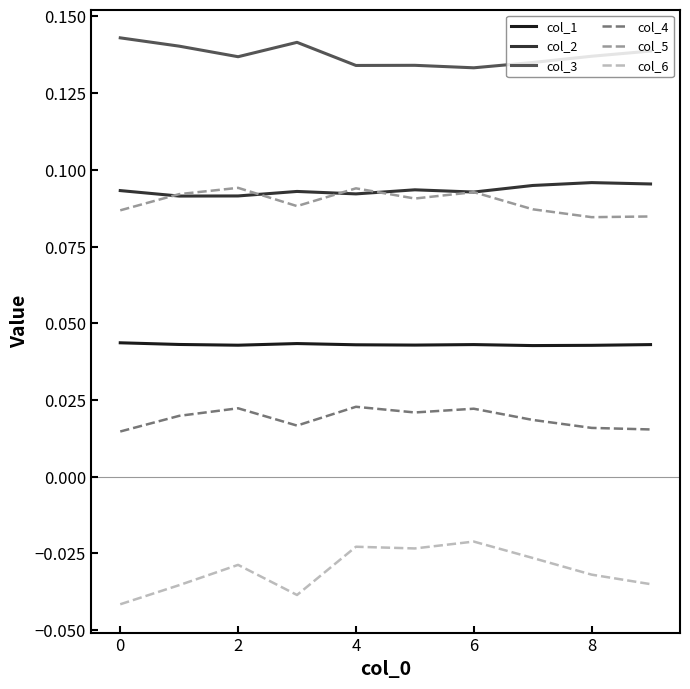

True or false: col_2 and col_1 intersect in this chart.

False